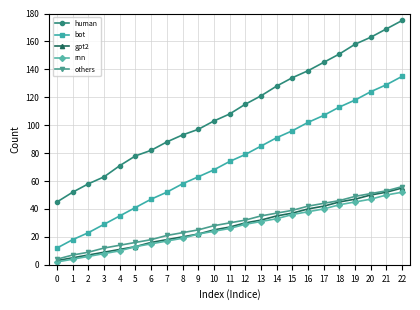

Is it true that human equals 176 at 13?

False